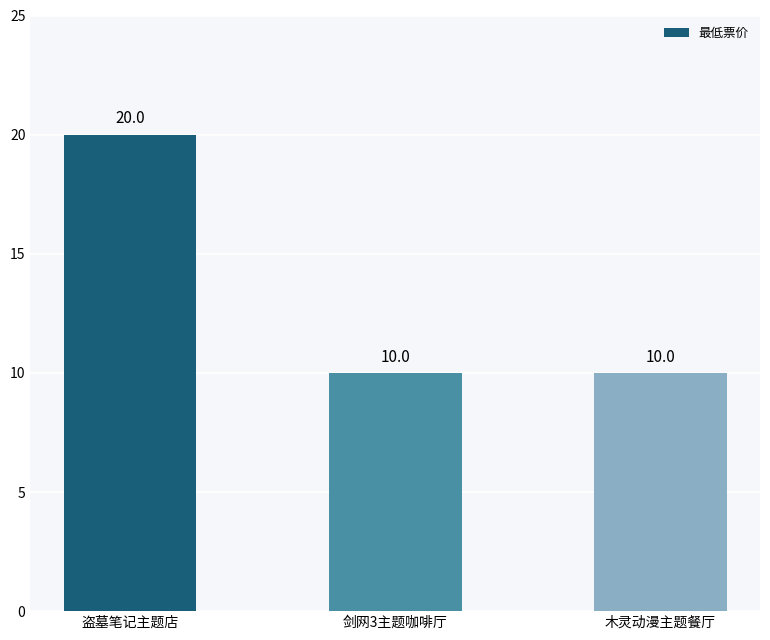

Between 木灵动漫主题餐厅 and 盗墓笔记主题店, which is larger?

盗墓笔记主题店